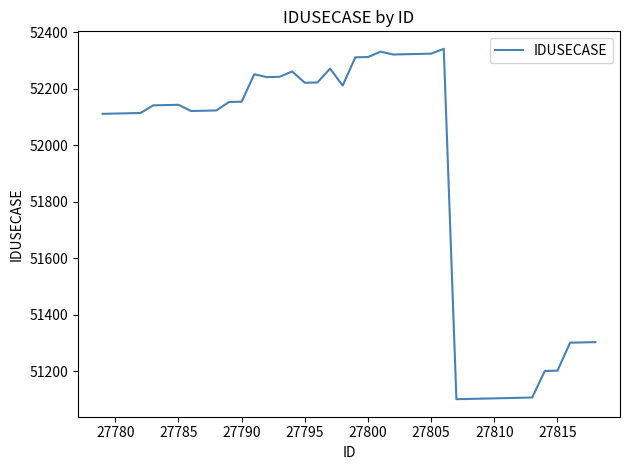

What is the smallest value displayed?

51101